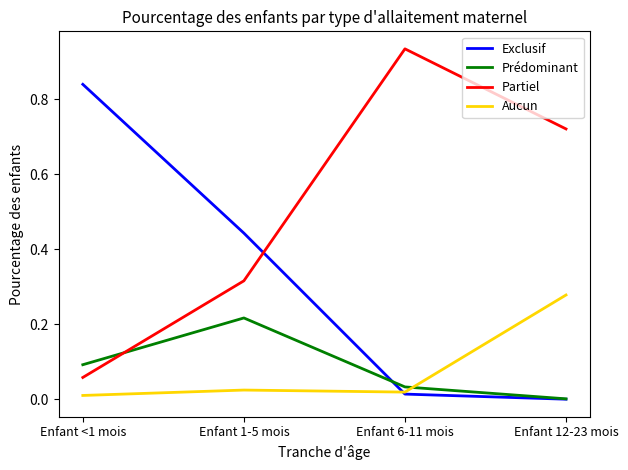

Which series has the largest total across all categories?

Partiel